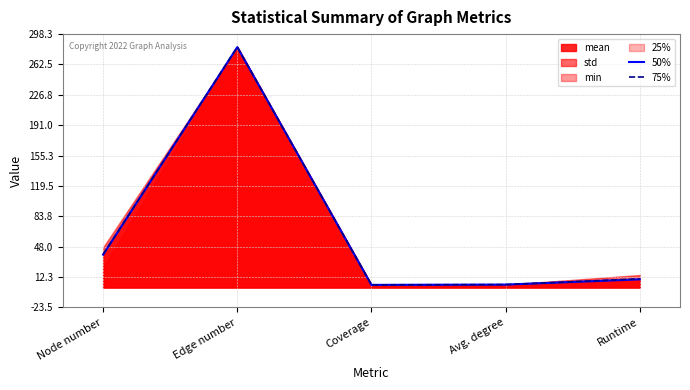

Which series changed the most between Node number and Avg. degree?

75%